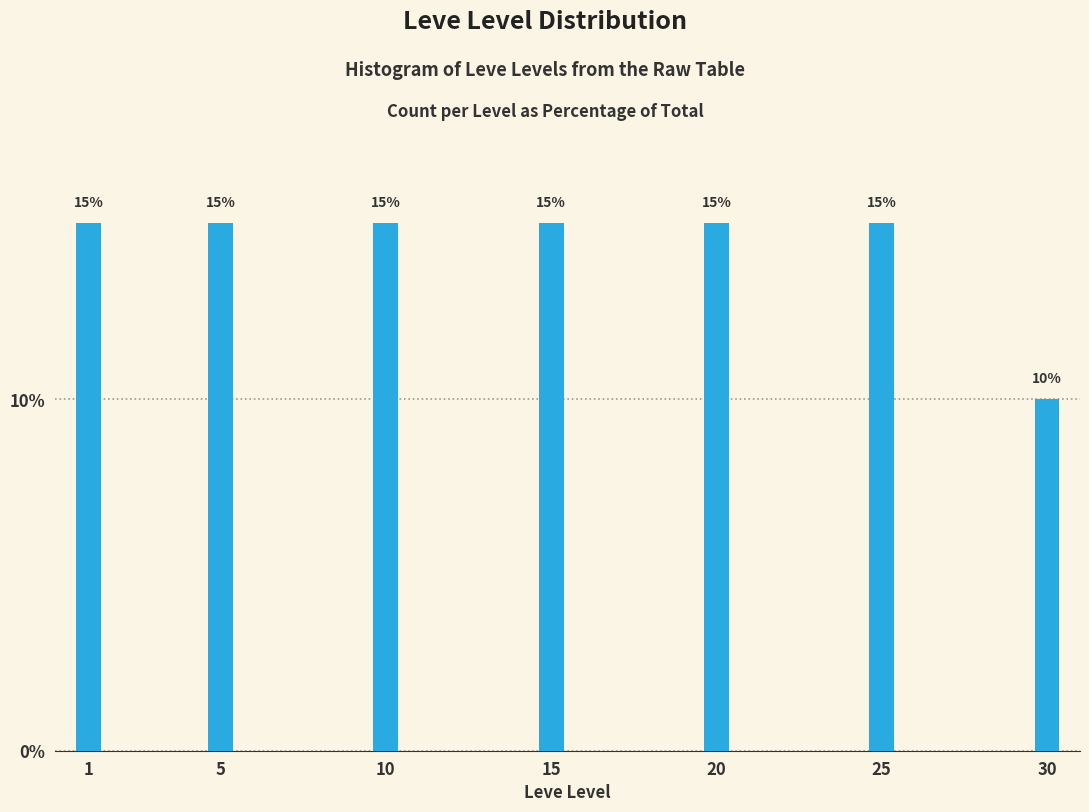

Reading left to right, list all the values displayed in this chart.

15	15	15	15	15	15	10